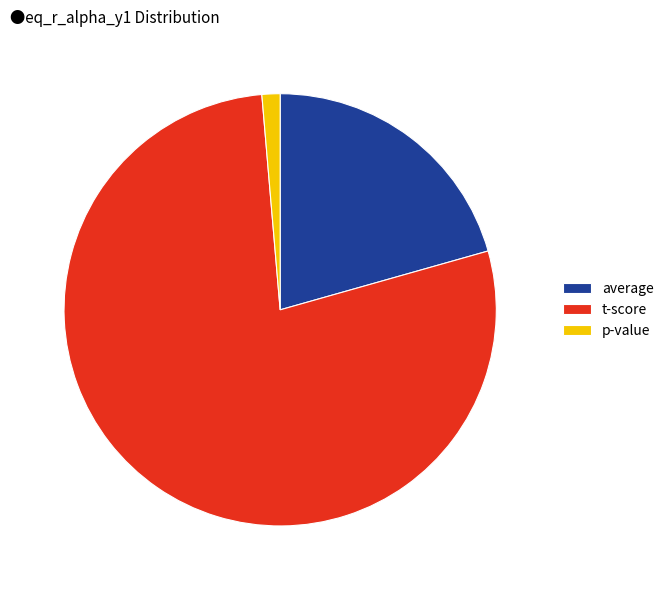

Is the sum of average and p-value greater than half?

No